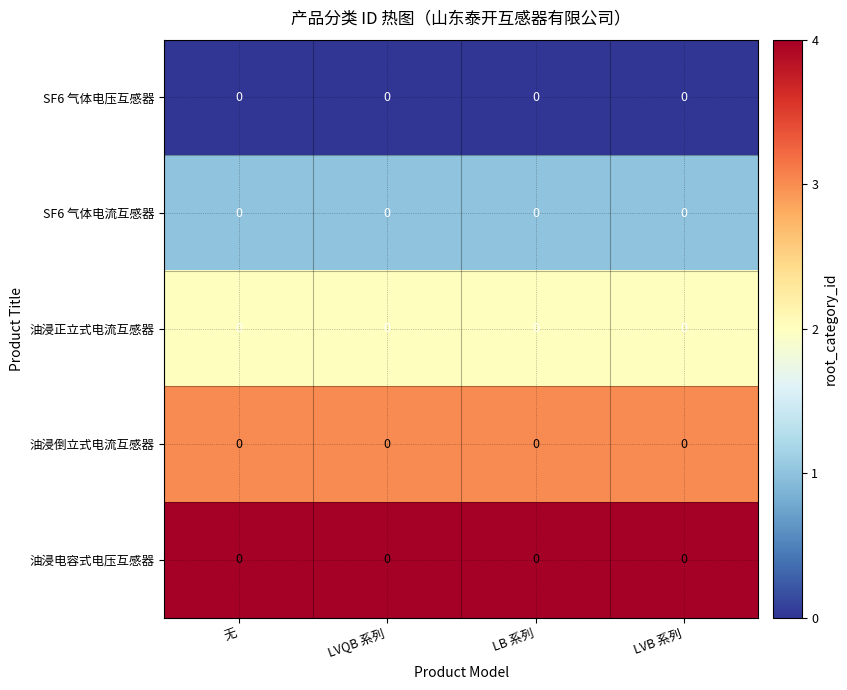

What is the lowest value of the SF6 气体电流互感器 series?

1